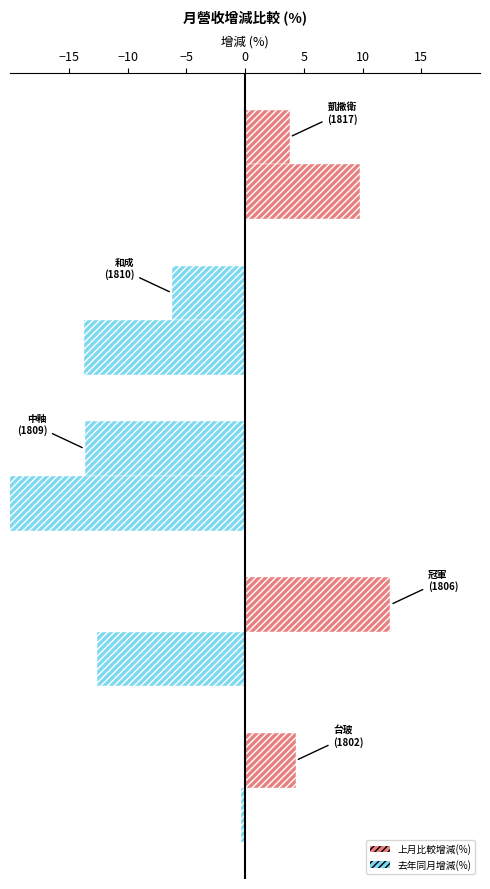

How many values in the 去年同月增減(%) series are below -12?

3